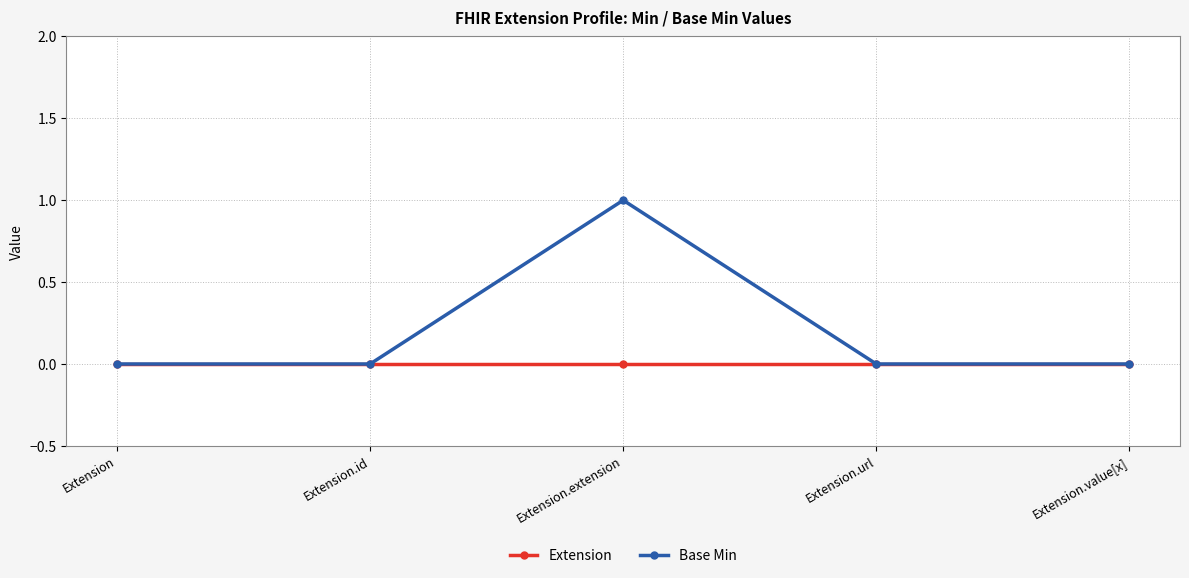

How many interior local peaks does the Base Min series have?

1